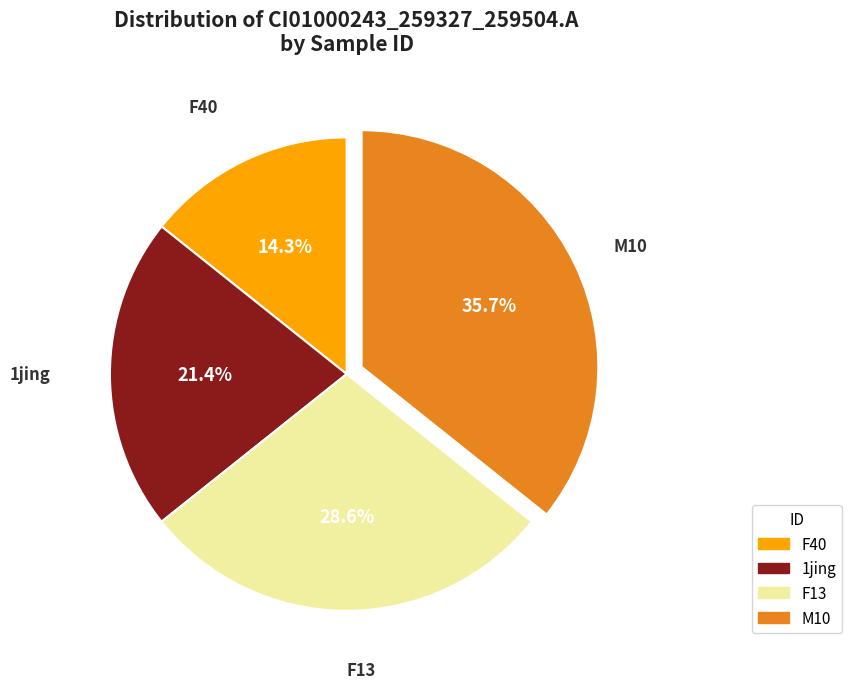

The 1jing slice represents 29% of the pie. True or false?

False